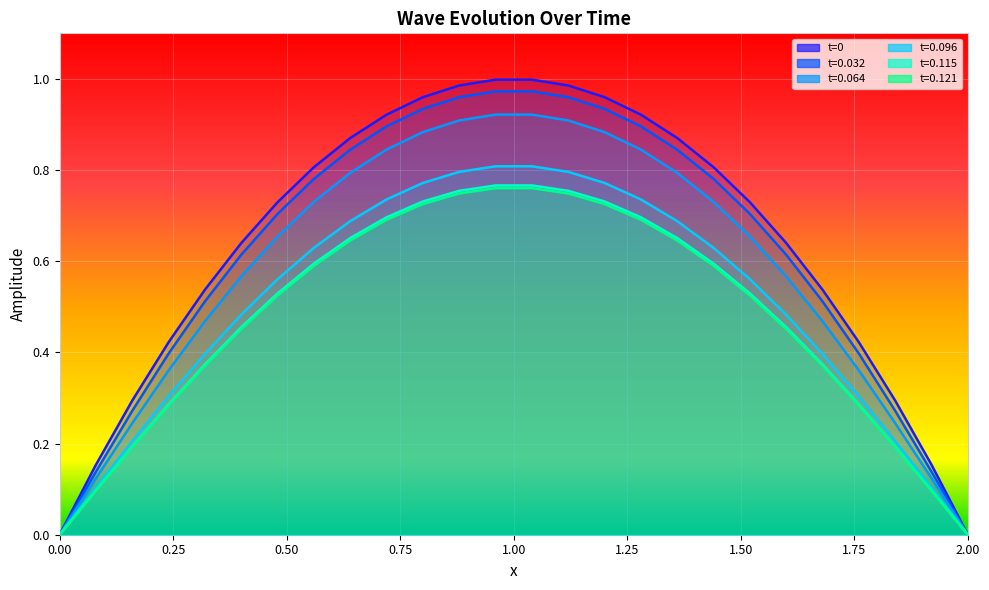

What is the maximum value shown in the chart?

1.0